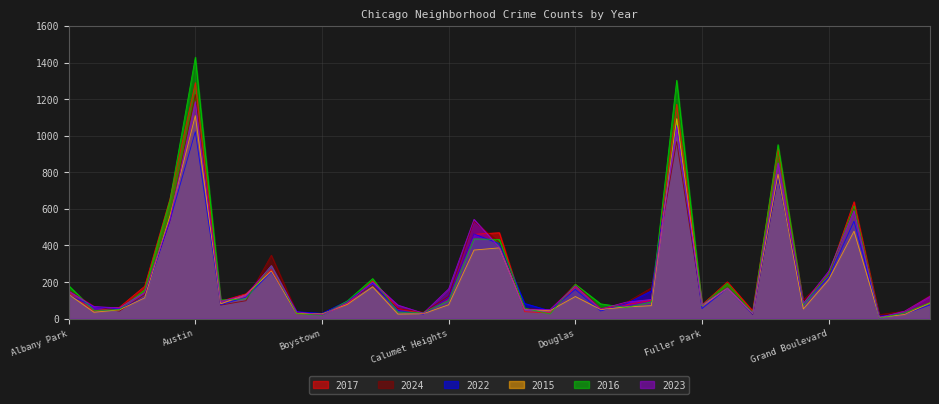

What is the minimum value for 2024?

21